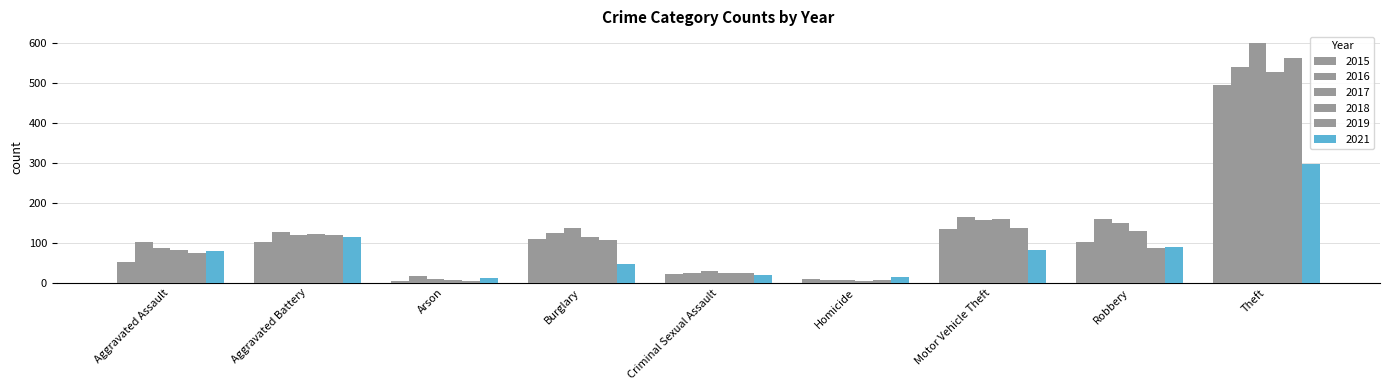

What is the minimum value for 2017?

7